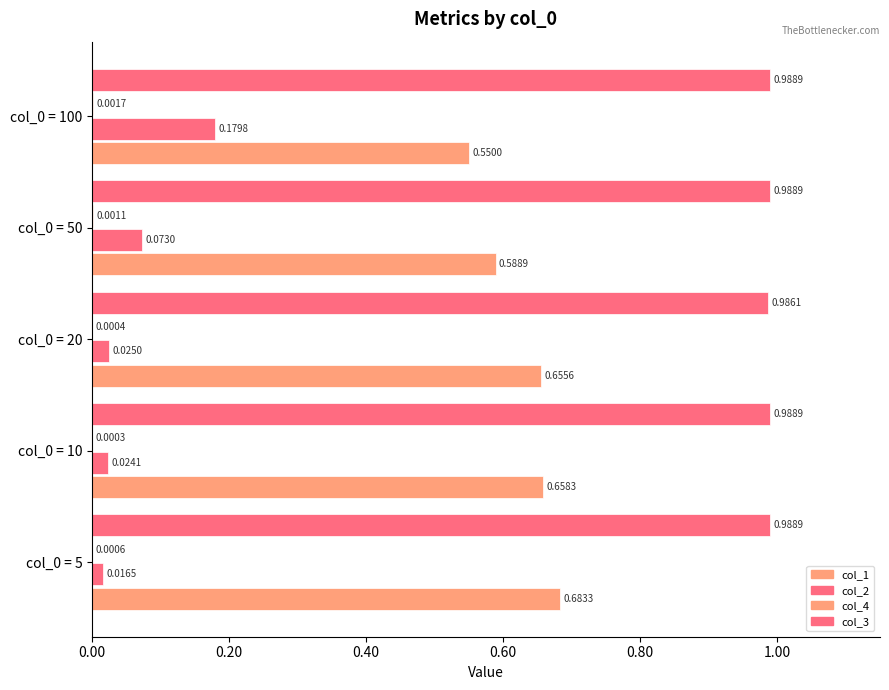

Count the number of categories in the chart.

5